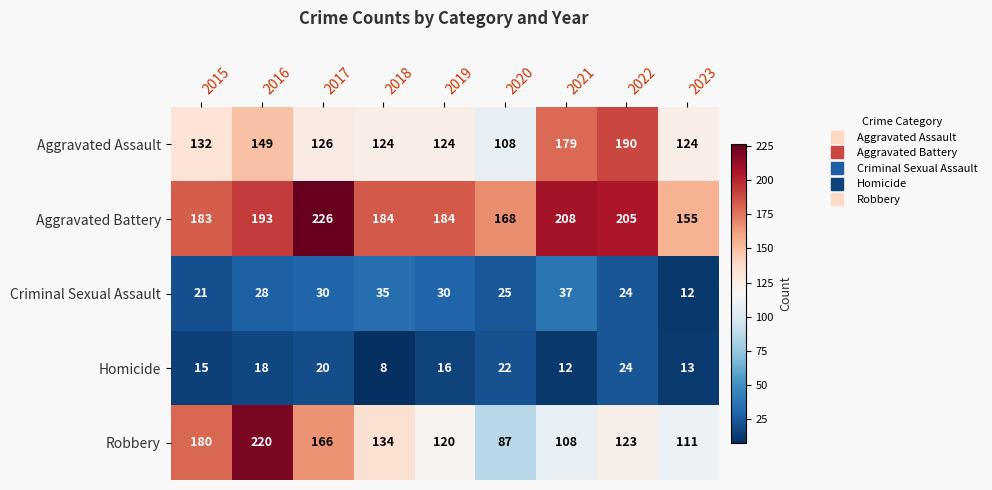

What is the average value of the Aggravated Battery series?

190